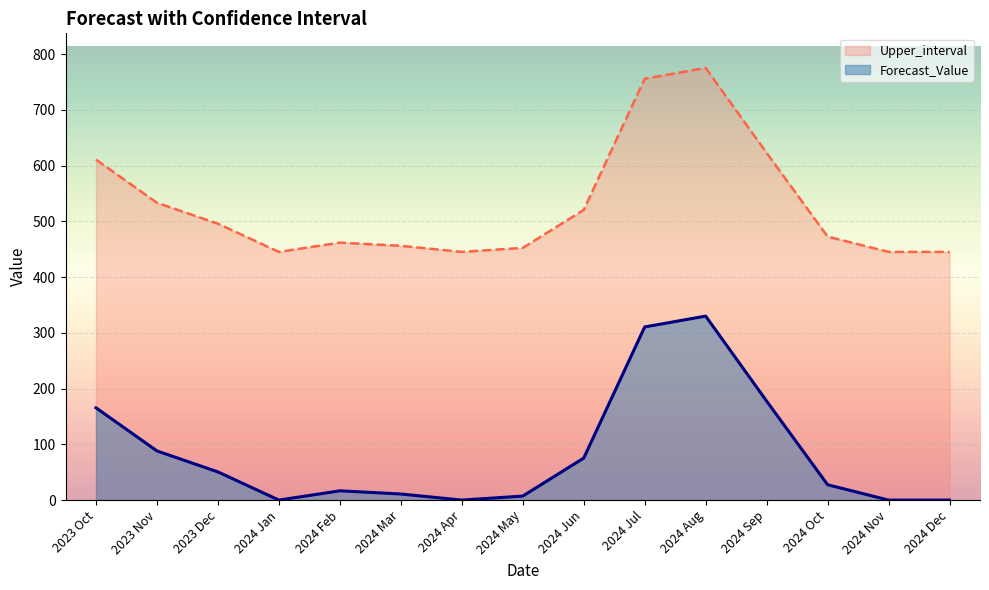

Which series has the widest spread of values?

Forecast_Value